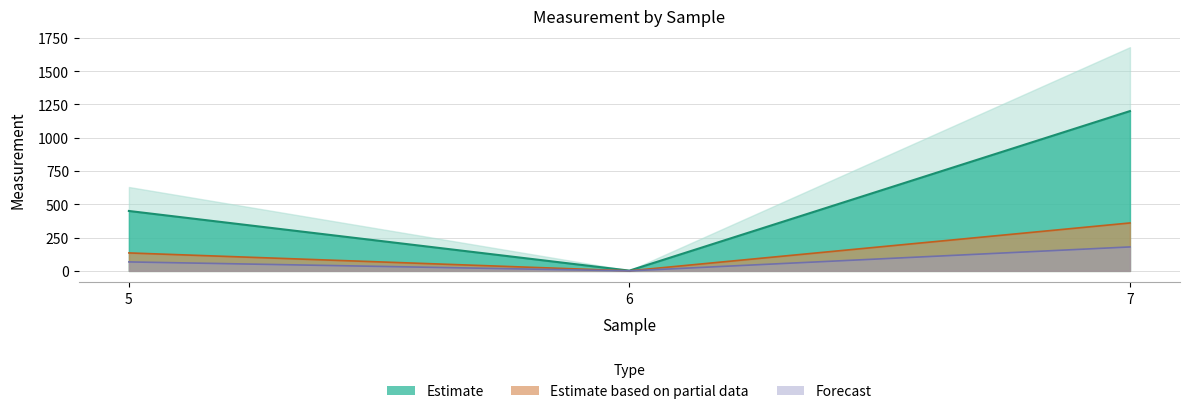

Reading left to right, list all the values displayed in this chart.

135.0	0.6	360.0